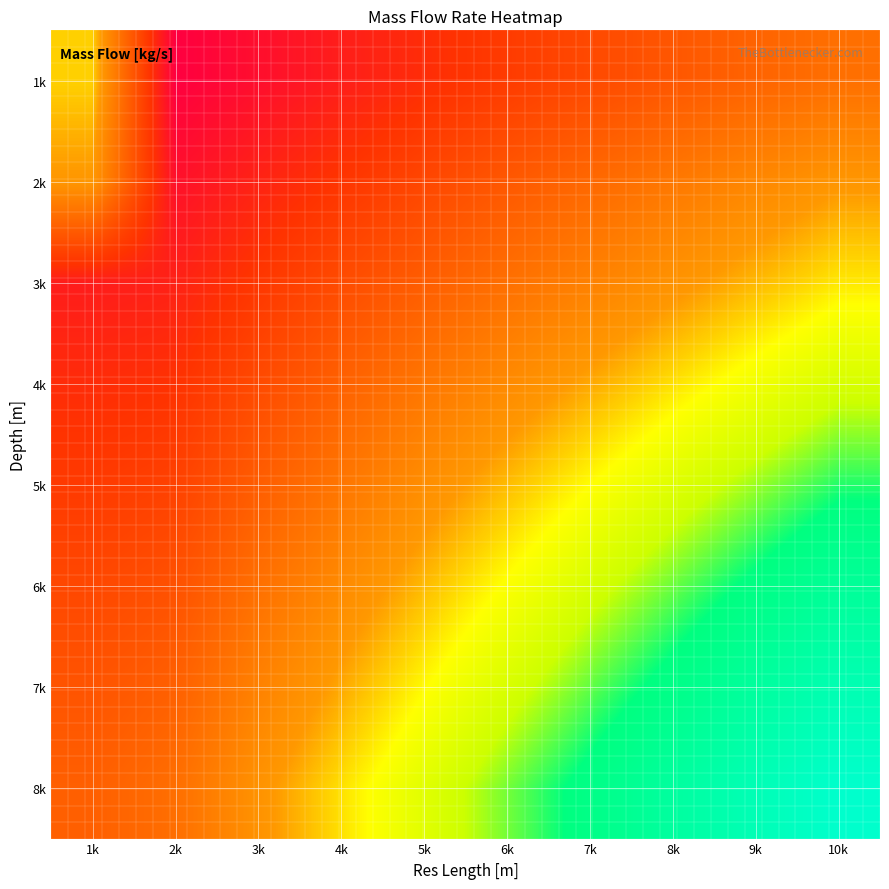

What is the total value across all series at 2k?

257.2